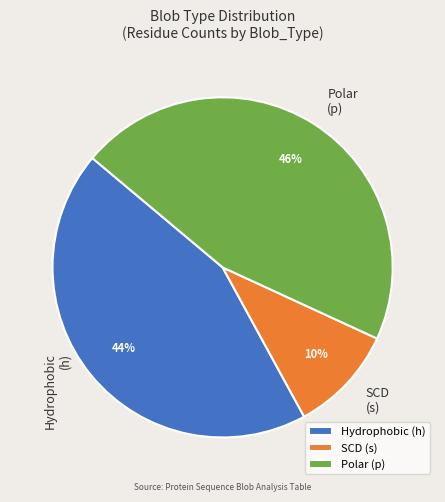

How many segments does this pie chart have?

3